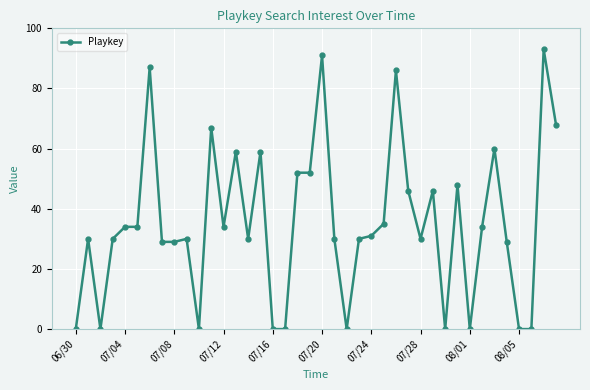

What is the difference between the second highest and second lowest values?

91